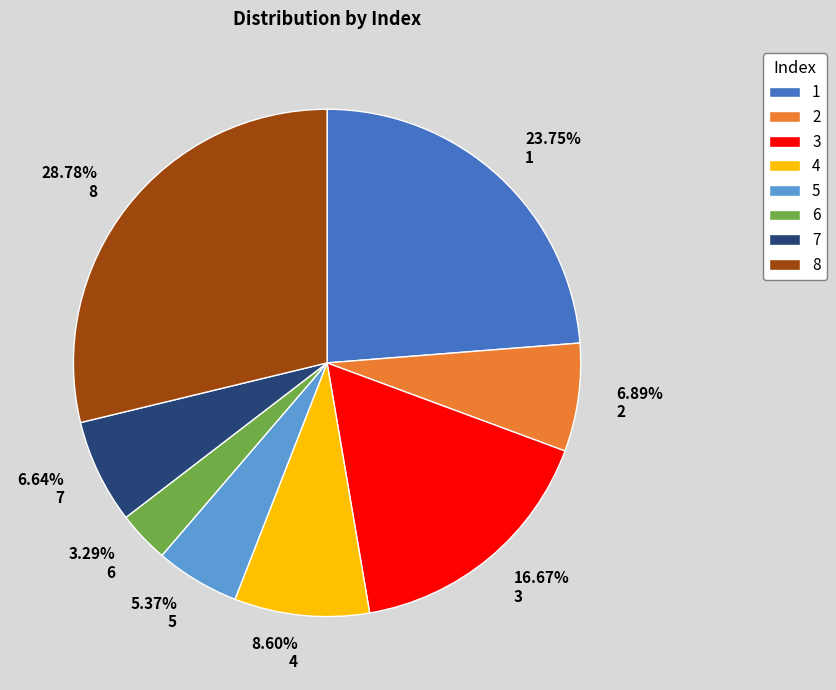

Is there any slice that represents more than half of the pie?

No